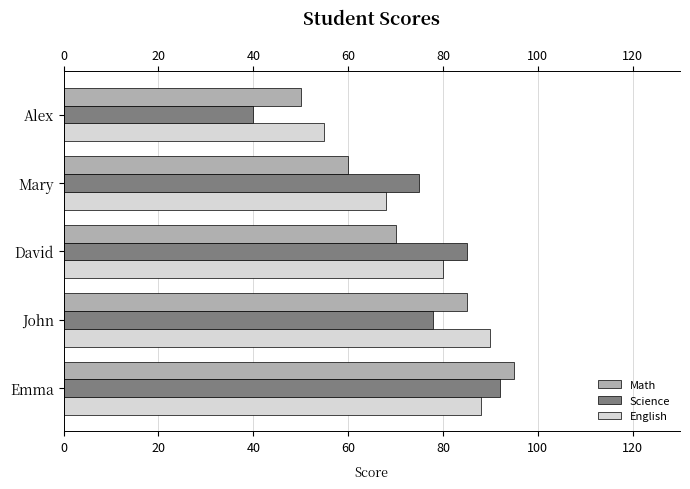

At which category is the sum across all series the highest?

Emma